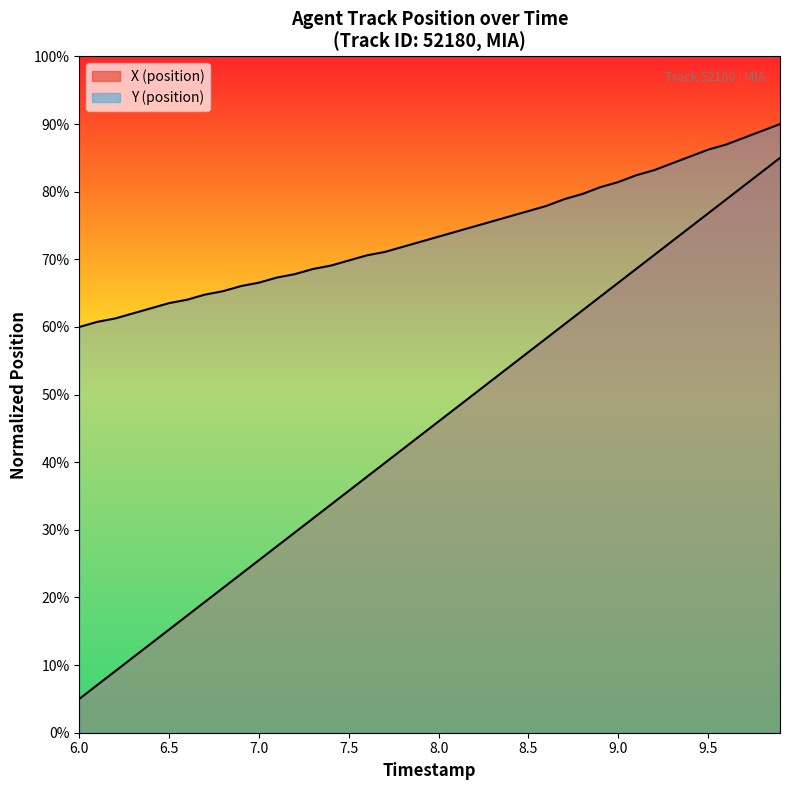

What are all the series names shown in the legend?

X, Y